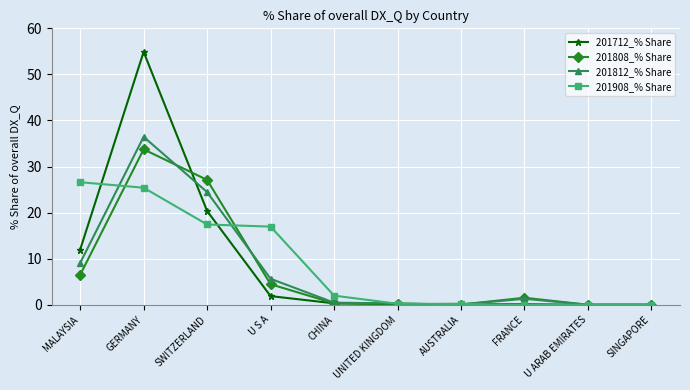

In 201712_% Share, how many points are lower than both neighbors (excluding endpoints)?

2